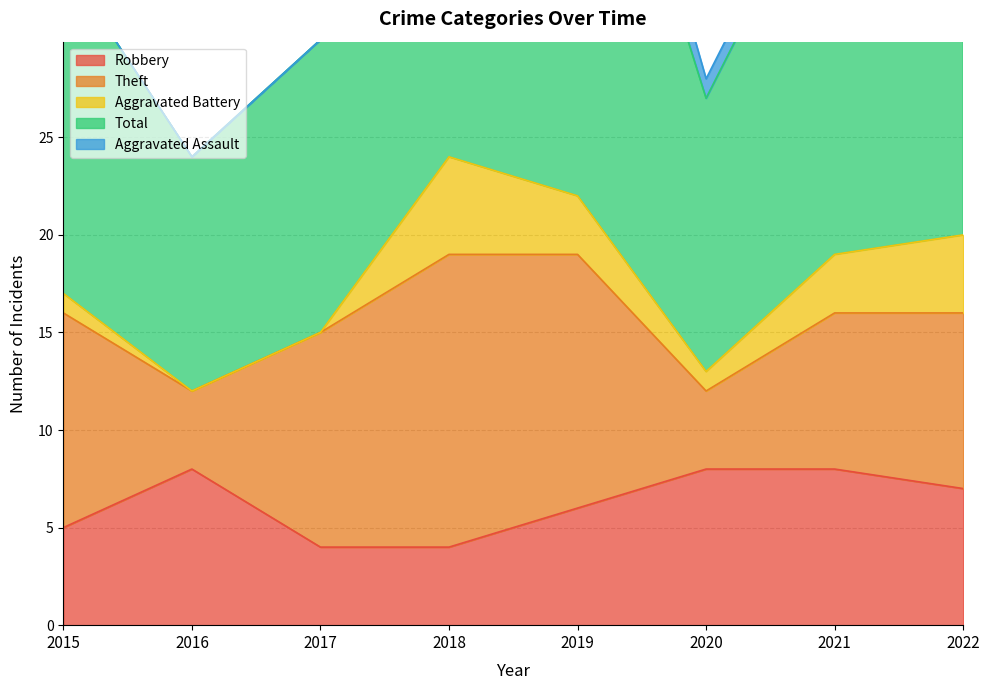

Reading left to right, what are all the values shown in this chart?

Robbery: 2015=5	2016=8	2017=4	2018=4	2019=6	2020=8	2021=8	2022=7
Theft: 2015=11	2016=4	2017=11	2018=15	2019=13	2020=4	2021=8	2022=9
Aggravated Battery: 2015=1	2016=0	2017=0	2018=5	2019=3	2020=1	2021=3	2022=4
Total: 2015=17	2016=12	2017=15	2018=25	2019=26	2020=14	2021=21	2022=21
Aggravated Assault: 2015=0	2016=0	2017=0	2018=1	2019=3	2020=1	2021=1	2022=0